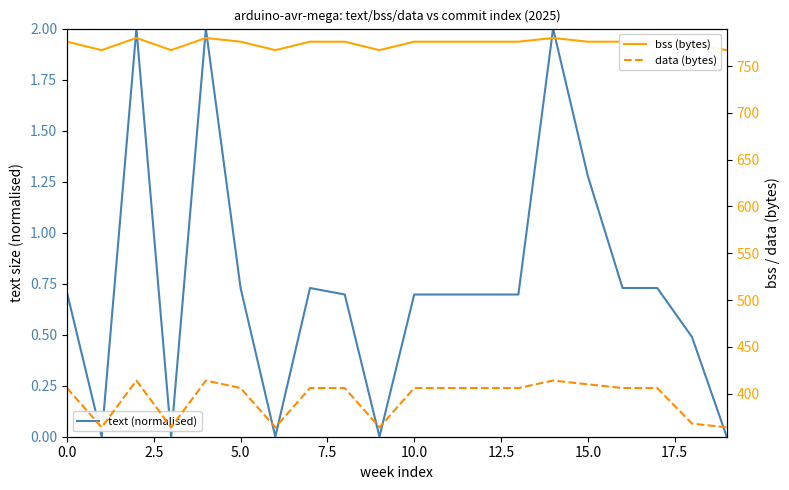

Rank the series by their average value, from lowest to highest.

text (normalised), data (bytes), bss (bytes)